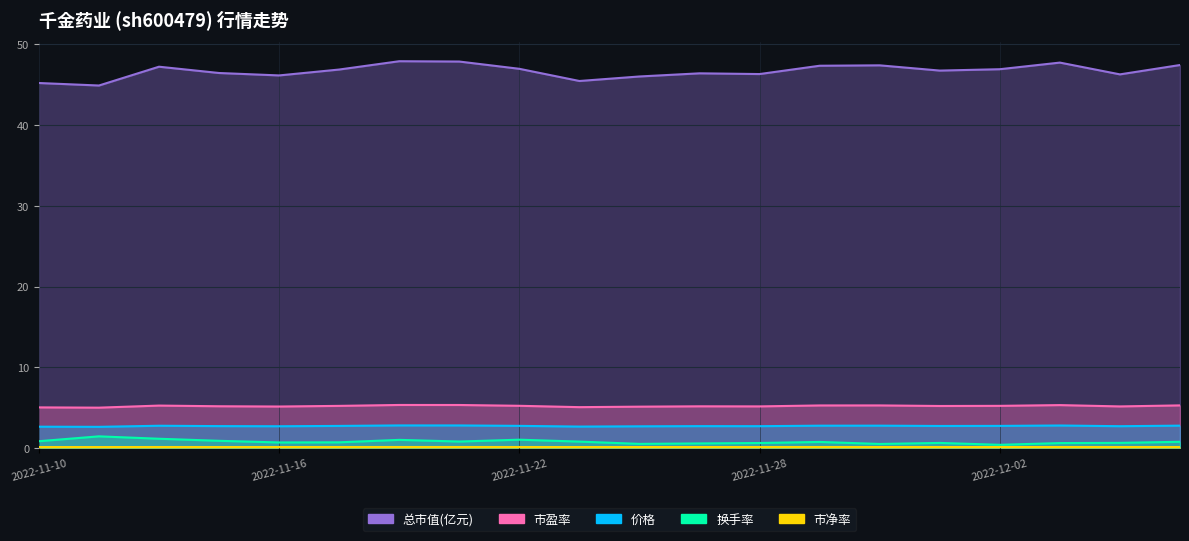

Where does the 总市值(亿元) series first go above 46?

2022-11-14